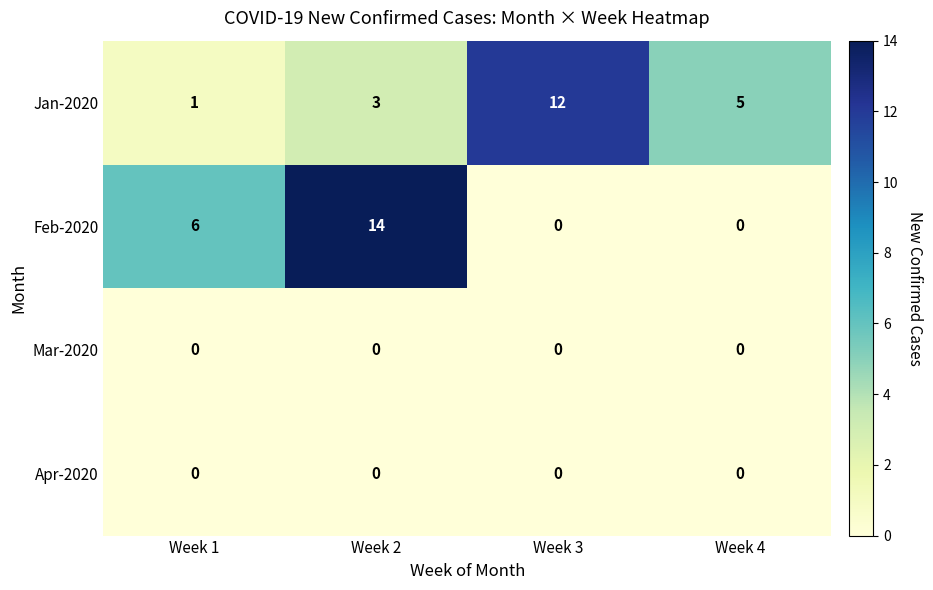

The value of Mar-2020 at Week 1 is 0. True or false?

True